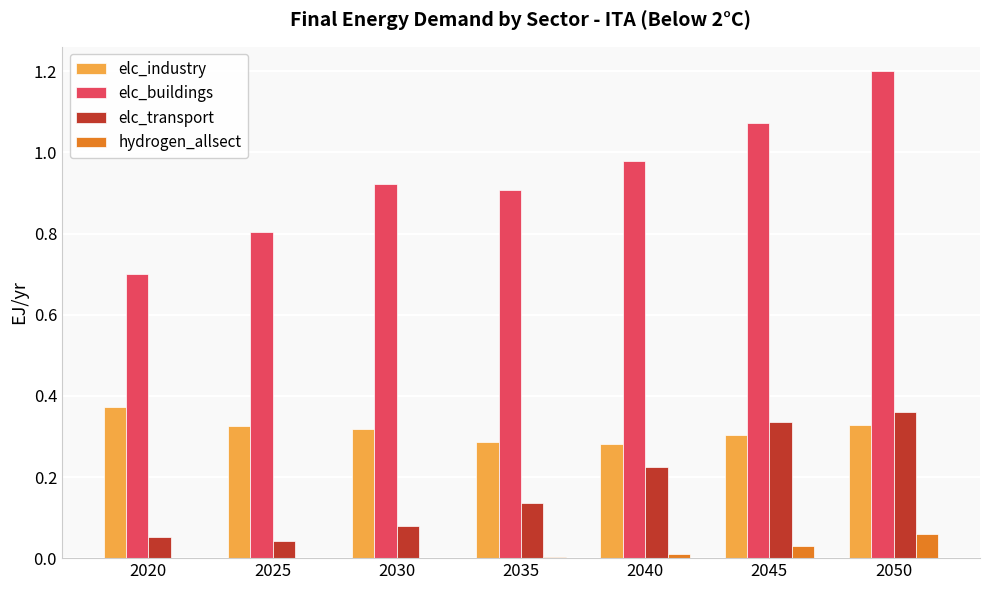

The value of elc_industry at 2050 is 0.1. True or false?

False